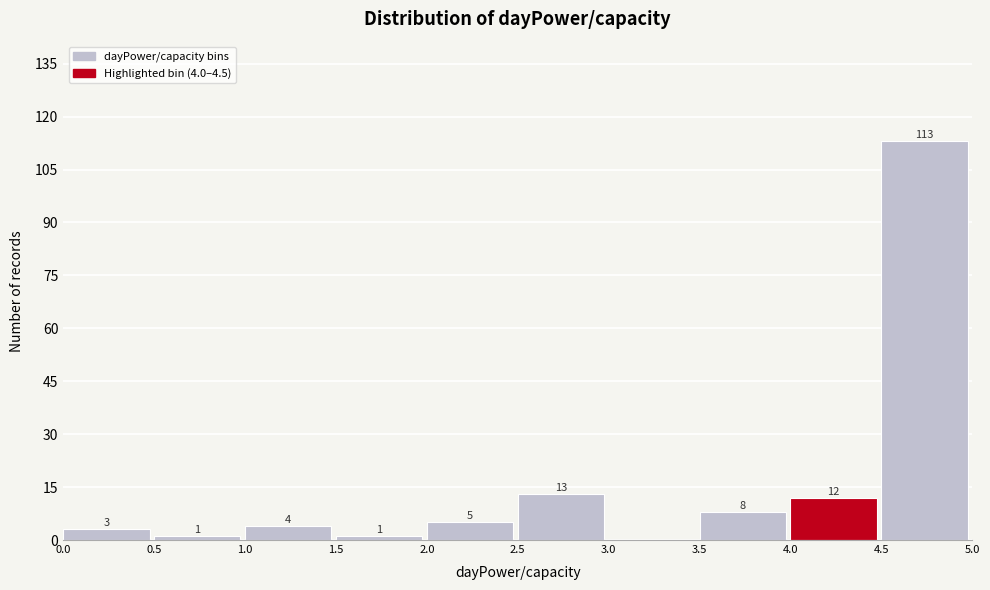

Over which range of the x-axis is the bar tallest?

4.5 to 5.0